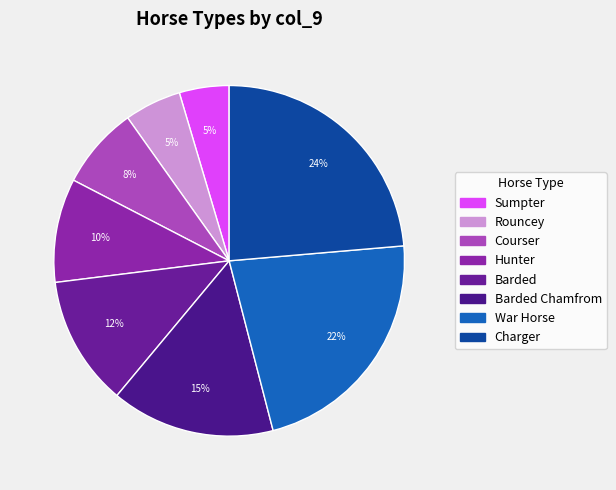

To the nearest percent, what is the difference between the largest and smallest slice percentages?

19%